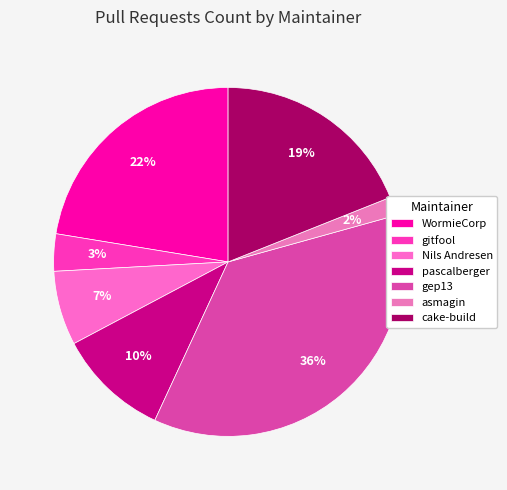

Does WormieCorp account for over 50% of the chart?

No